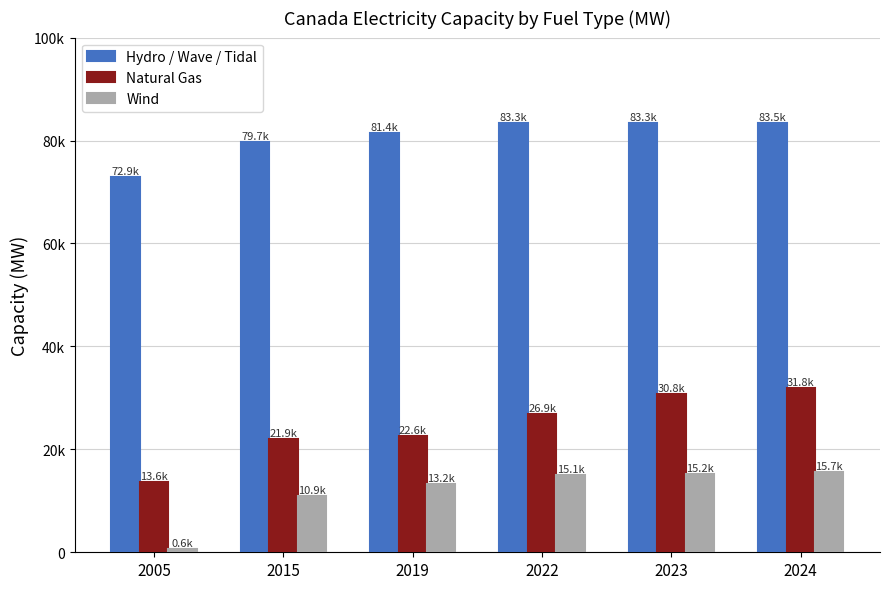

What are all the series names shown in the legend?

Hydro / Wave / Tidal, Natural Gas, Wind